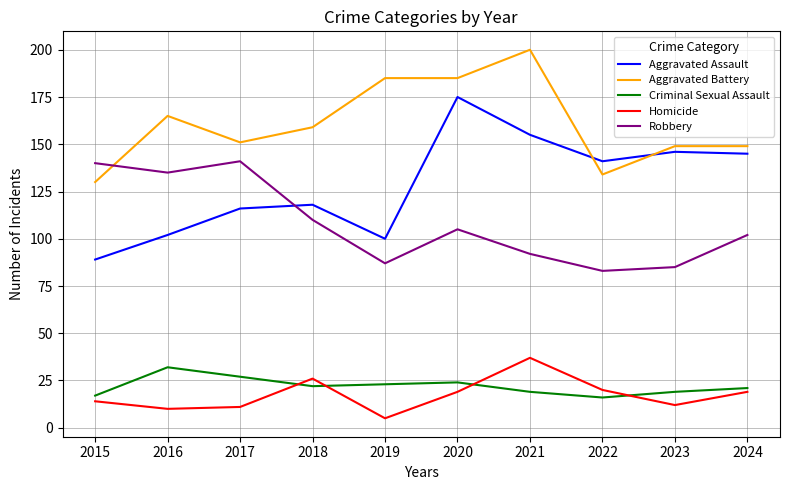

The Criminal Sexual Assault series shows 43 at 2017. True or false?

False